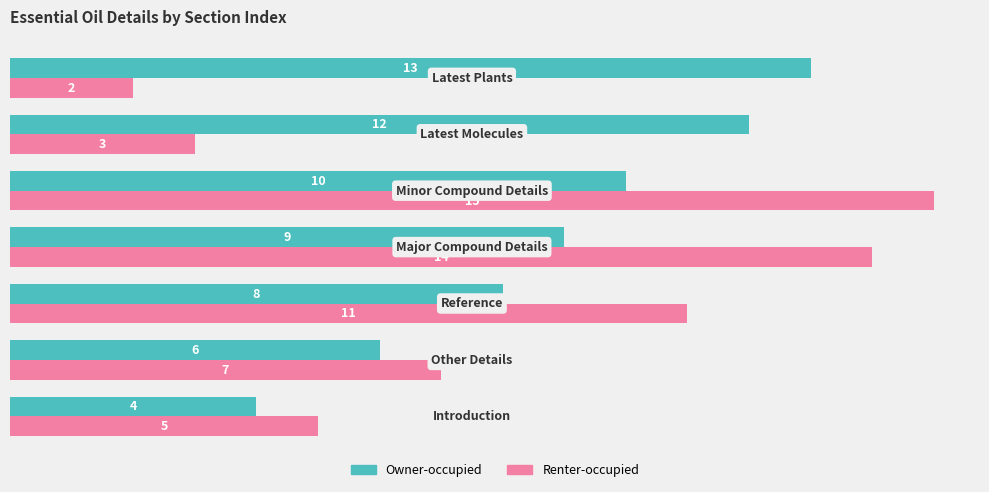

List the series in order of their overall mean, highest first.

Owner-occupied, Renter-occupied